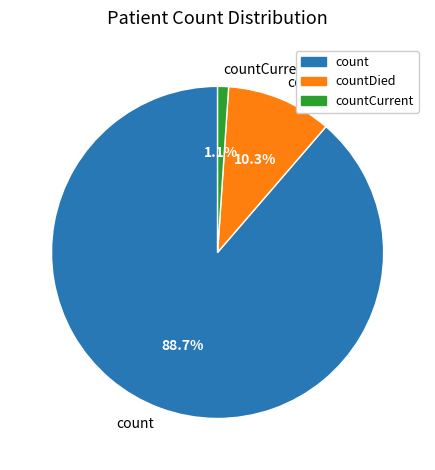

To the nearest percent, what is the combined percentage of countDied and count?

99%